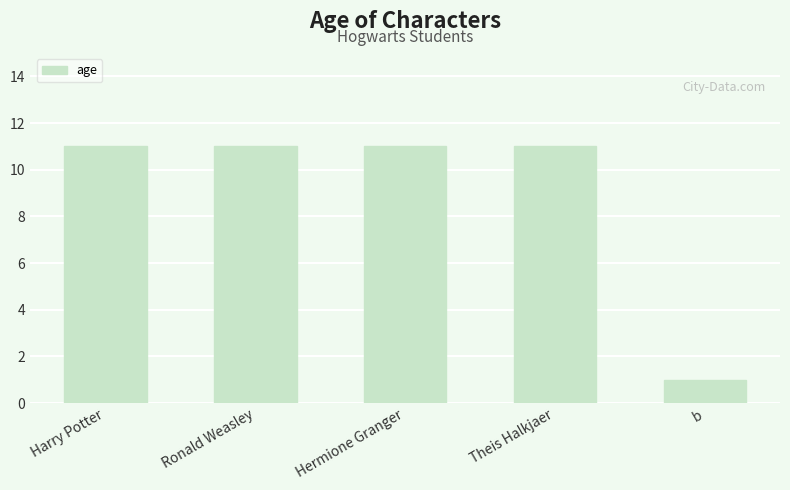

What is the sum of all values?

45